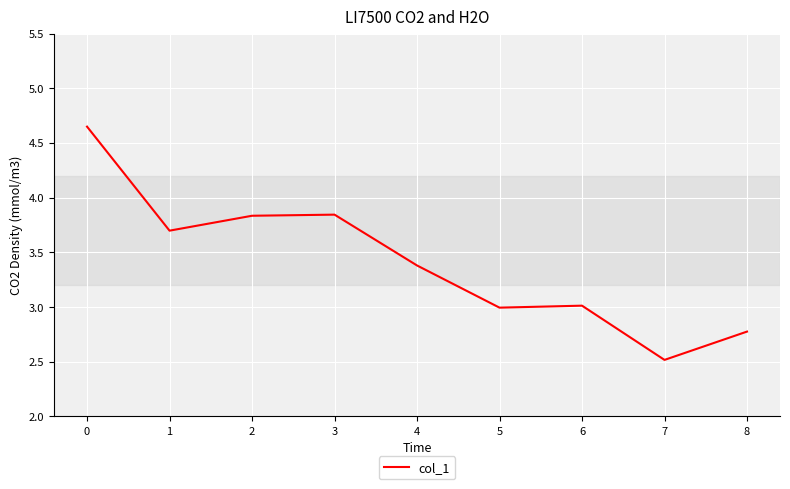

What is the change in value from 1 to 6?

-0.7